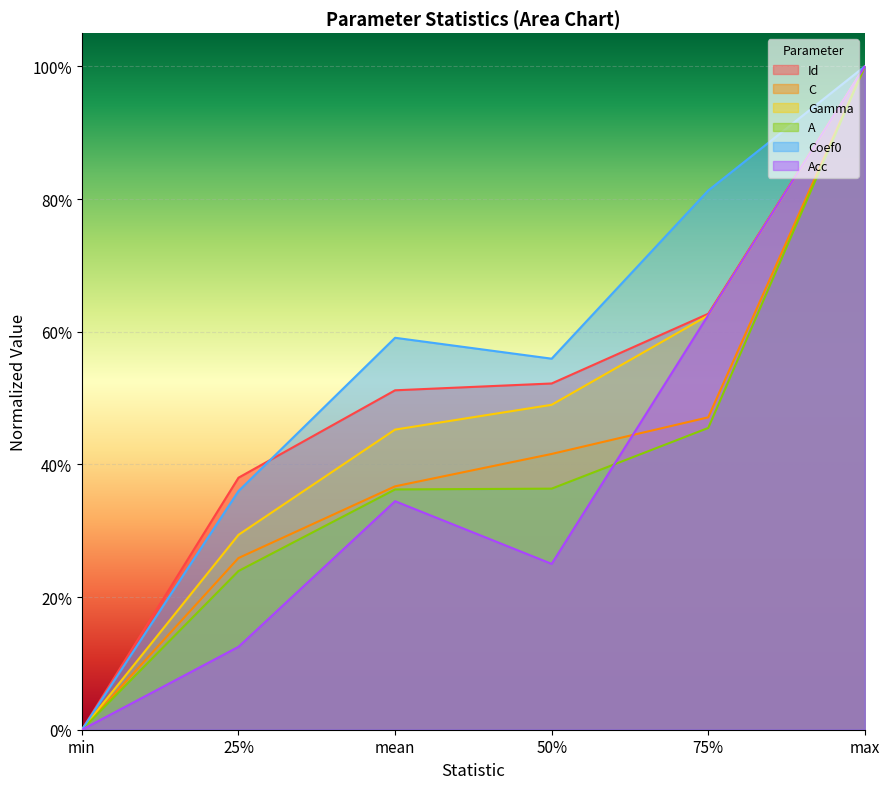

What is the value of the Gamma point at the 3rd from the left?

0.5